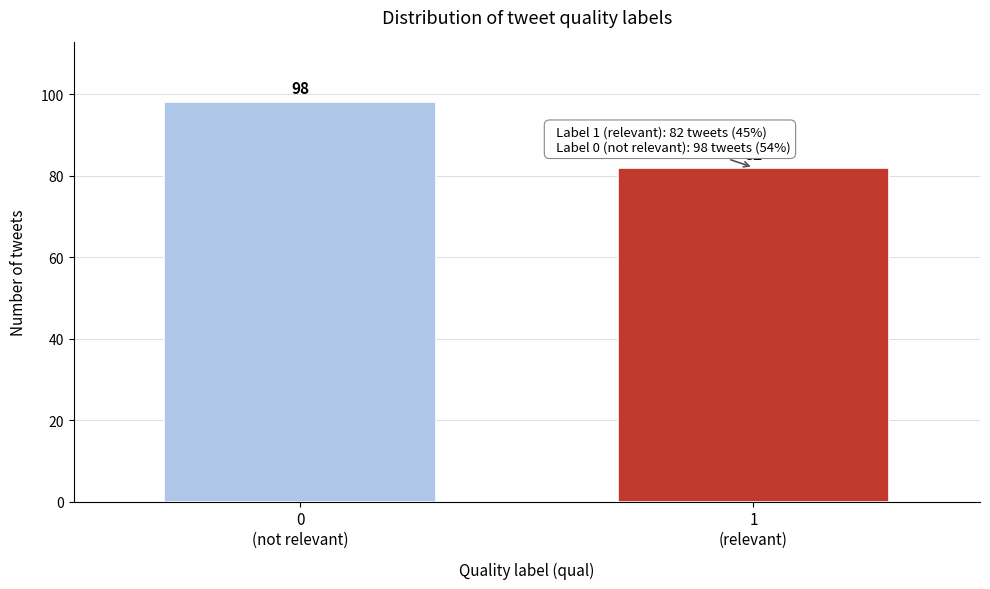

Reading right to left, transcribe all the data shown in this chart.

82	98